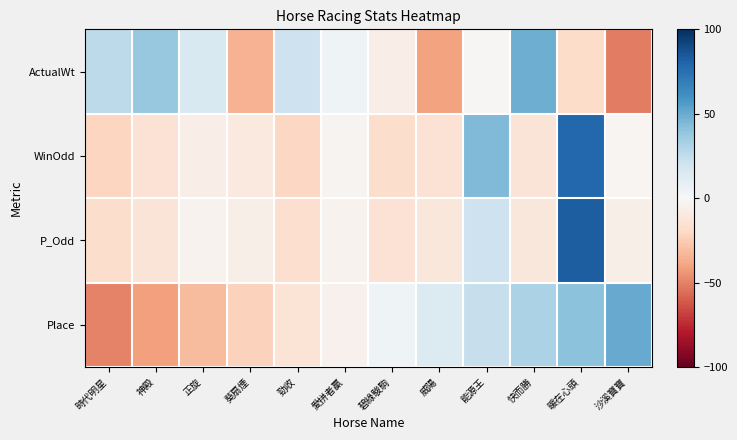

Rank the series at 沙溪寶寶 from highest to lowest value.

Place, WinOdd, P_Odd, ActualWt